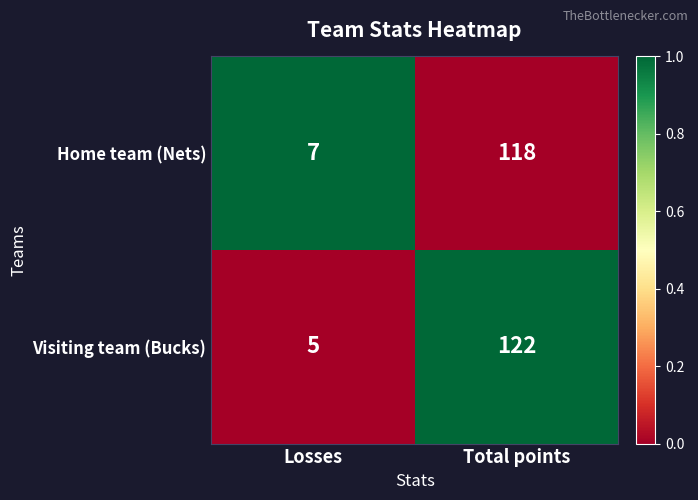

Is it true that Visiting team (Bucks) equals 80 at Total points?

False